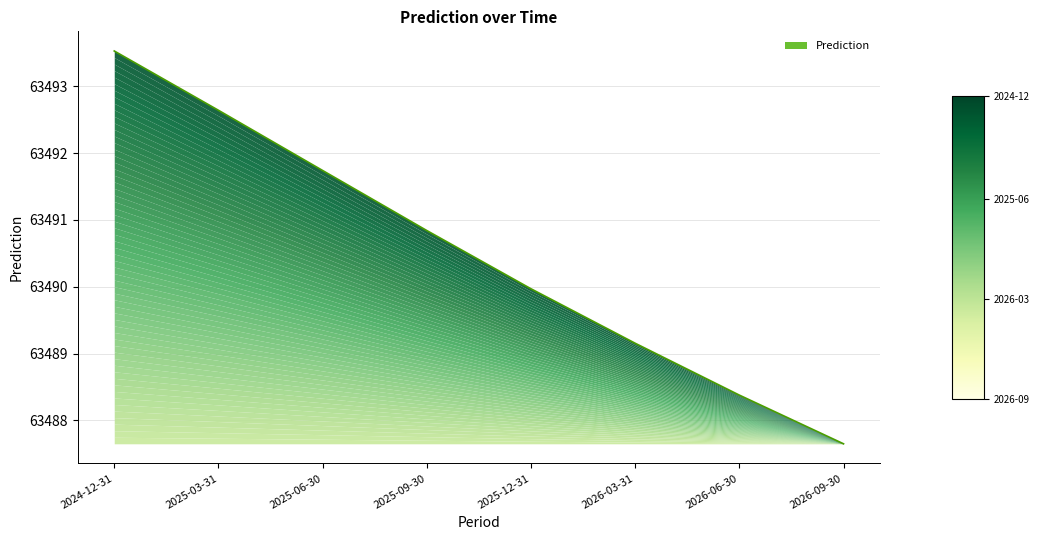

Reading left to right, what are all the values shown in this chart?

2024-12-31=63493.5	2025-03-31=63492.6	2025-06-30=63491.7	2025-09-30=63490.8	2025-12-31=63490.0	2026-03-31=63489.2	2026-06-30=63488.4	2026-09-30=63487.7